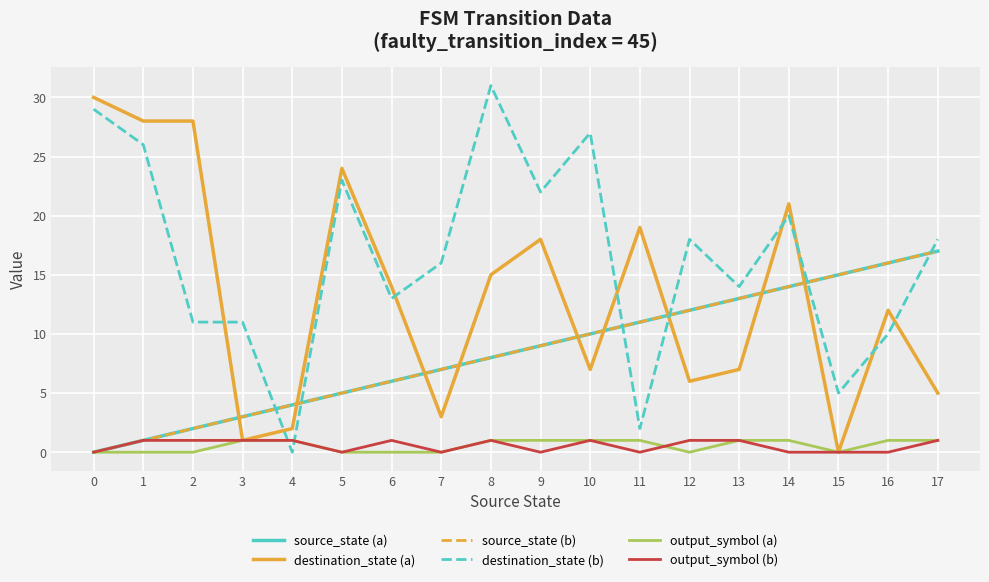

Between 1 and 3, which series saw the biggest shift?

destination_state (a)